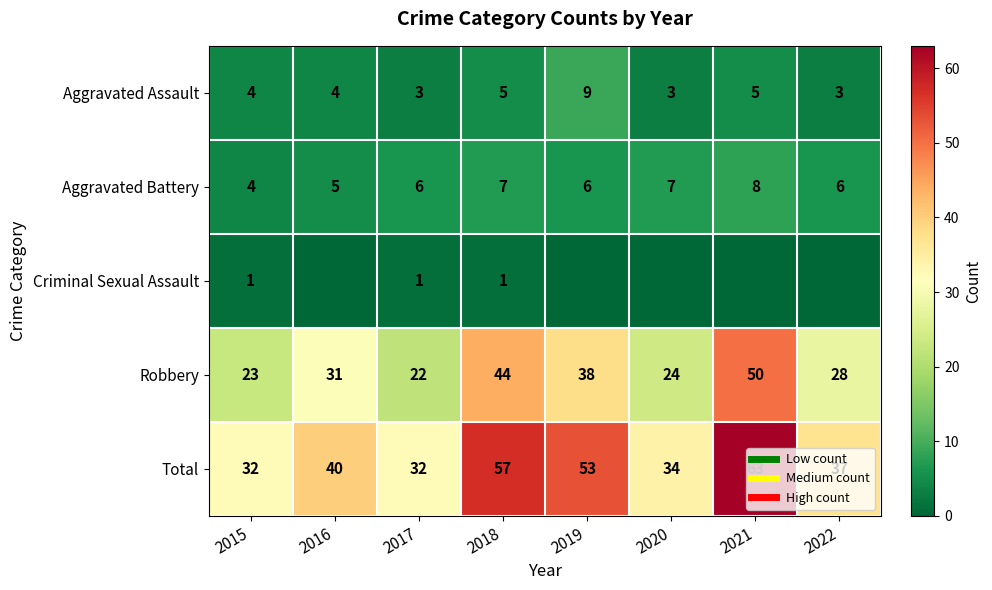

What is the spread (max minus min) of values at 2019?

53